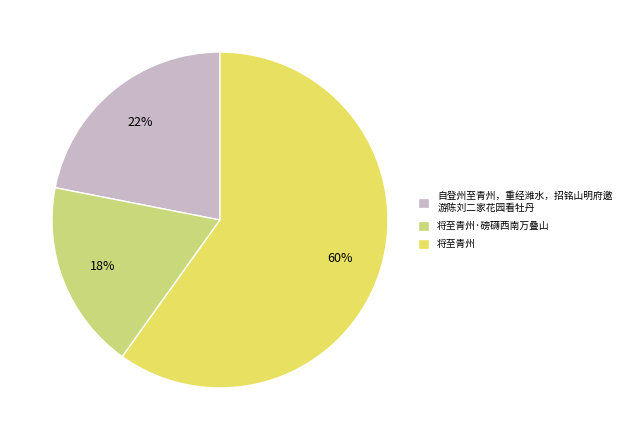

What percentage is the 将至青州·磅礴西南万叠山 slice, to the nearest percent?

18%